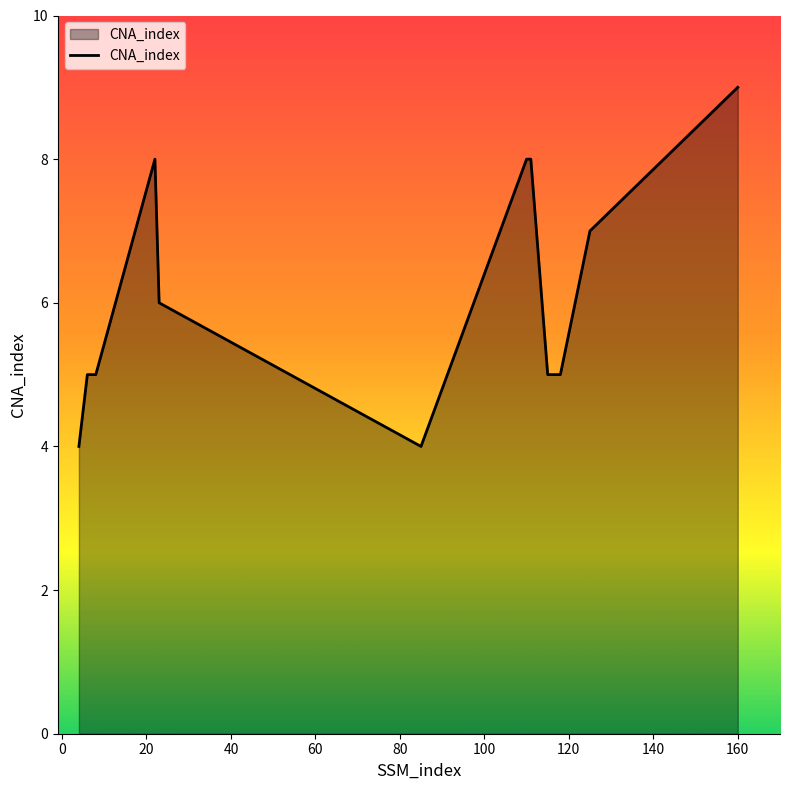

What is the minimum value shown in the chart?

4